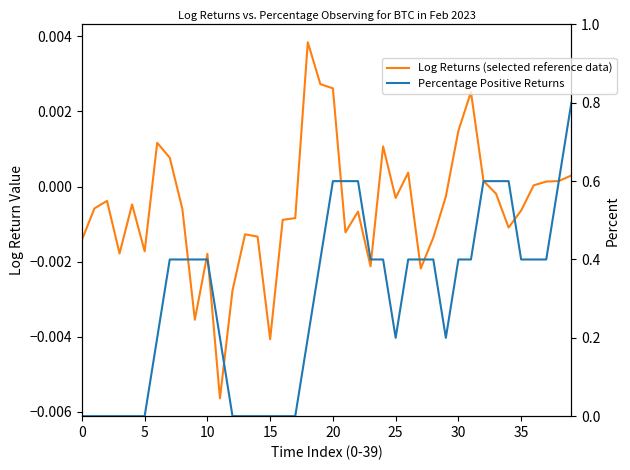

Reading left to right, what are all the values shown in this chart?

Log Returns (selected reference data): -0.0	-0.0	-0.0	-0.0	-0.0	-0.0	0.0	0.0	-0.0	-0.0	-0.0	-0.0	-0.0	-0.0	-0.0	-0.0	-0.0	-0.0	0.0	0.0	0.0	-0.0	-0.0	-0.0	0.0	-0.0	0.0	-0.0	-0.0	-0.0	0.0	0.0	0.0	-0.0	-0.0	-0.0	0.0	0.0	0.0	0.0
Percentage Positive Returns: 0.0	0.0	0.0	0.0	0.0	0.0	0.2	0.4	0.4	0.4	0.4	0.2	0.0	0.0	0.0	0.0	0.0	0.0	0.2	0.4	0.6	0.6	0.6	0.4	0.4	0.2	0.4	0.4	0.4	0.2	0.4	0.4	0.6	0.6	0.6	0.4	0.4	0.4	0.6	0.8